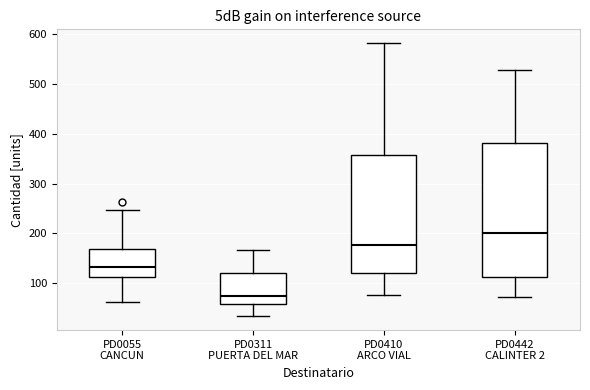

Where is the upper edge of the box for PD0410 ARCO VIAL on the y-axis? The values are not printed on the chart, so give them approximately, as read against the axis.

360